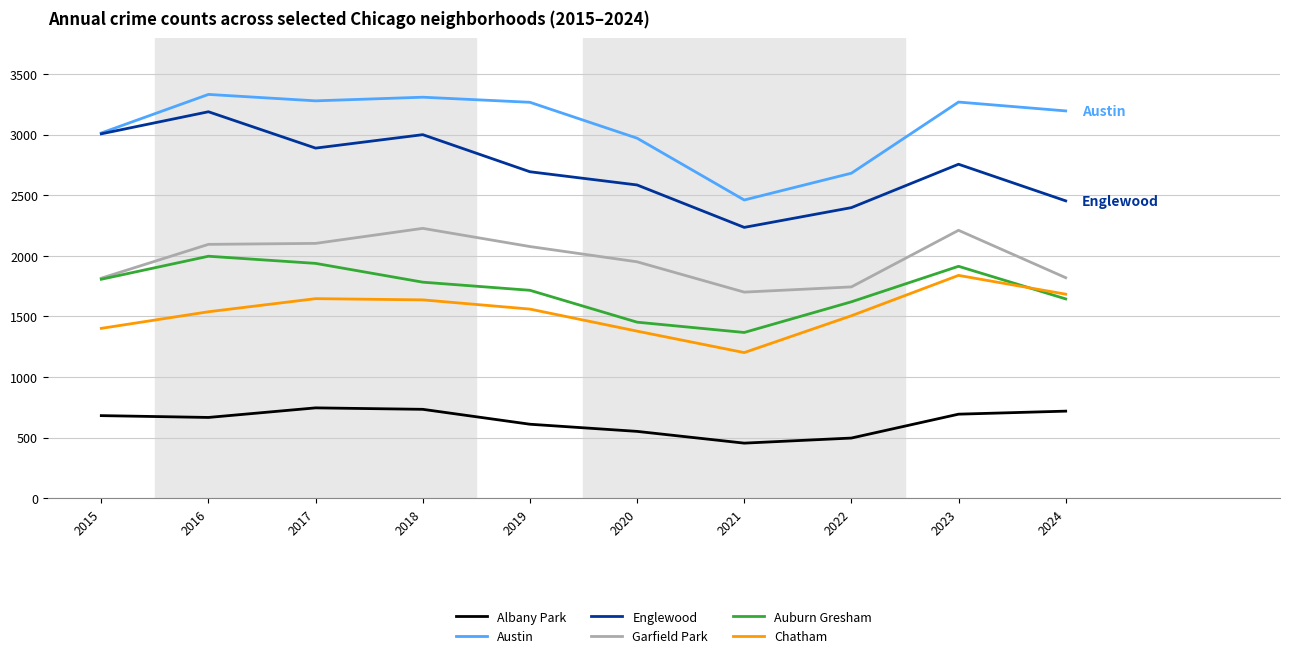

What is the minimum value for Chatham?

1201